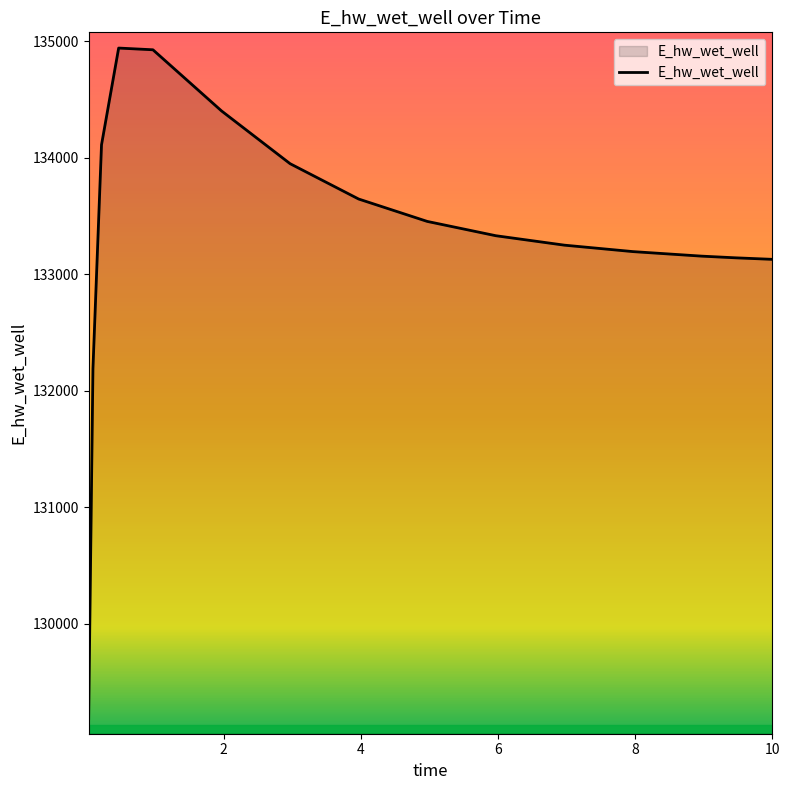

What is the maximum value shown in the chart?

134940.5